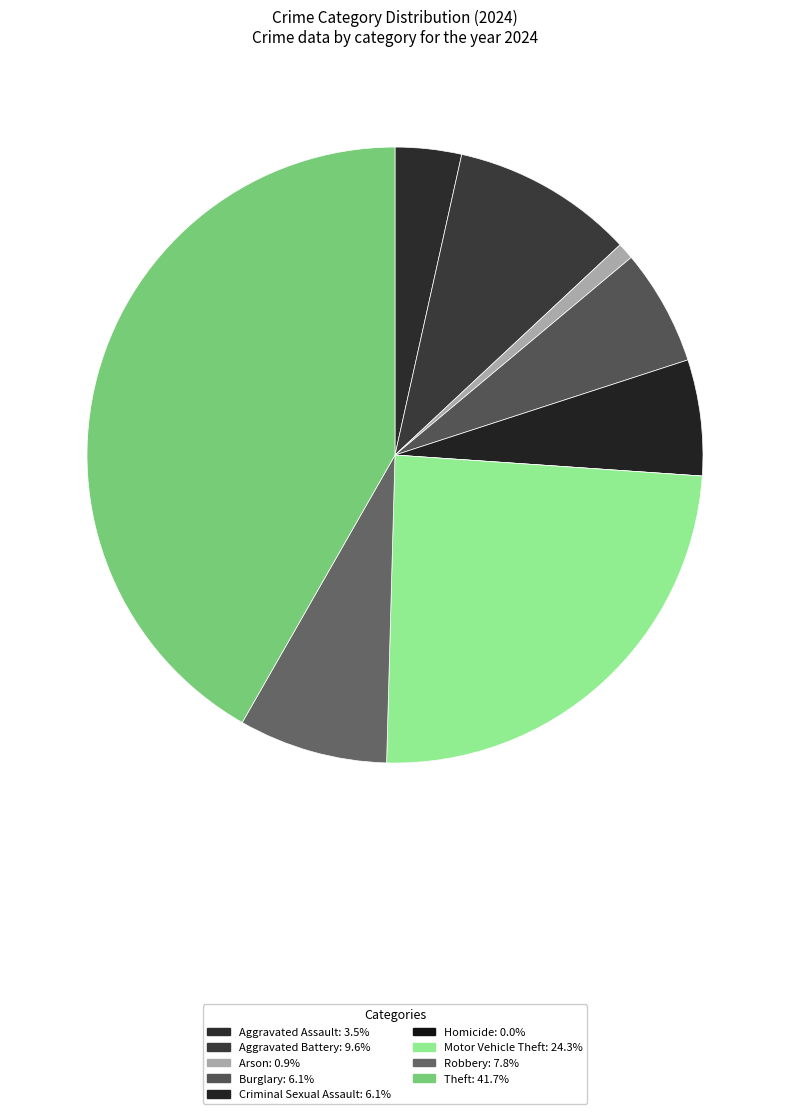

What percentage do Theft and Aggravated Assault together represent?

45.2%